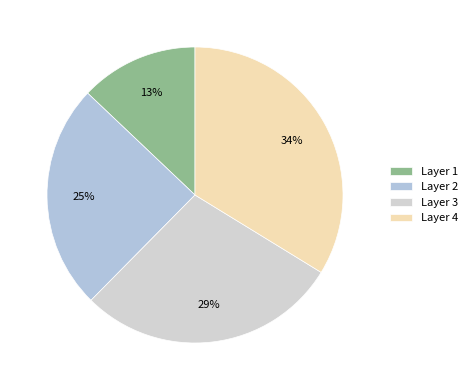

Count the number of slices in the pie.

4